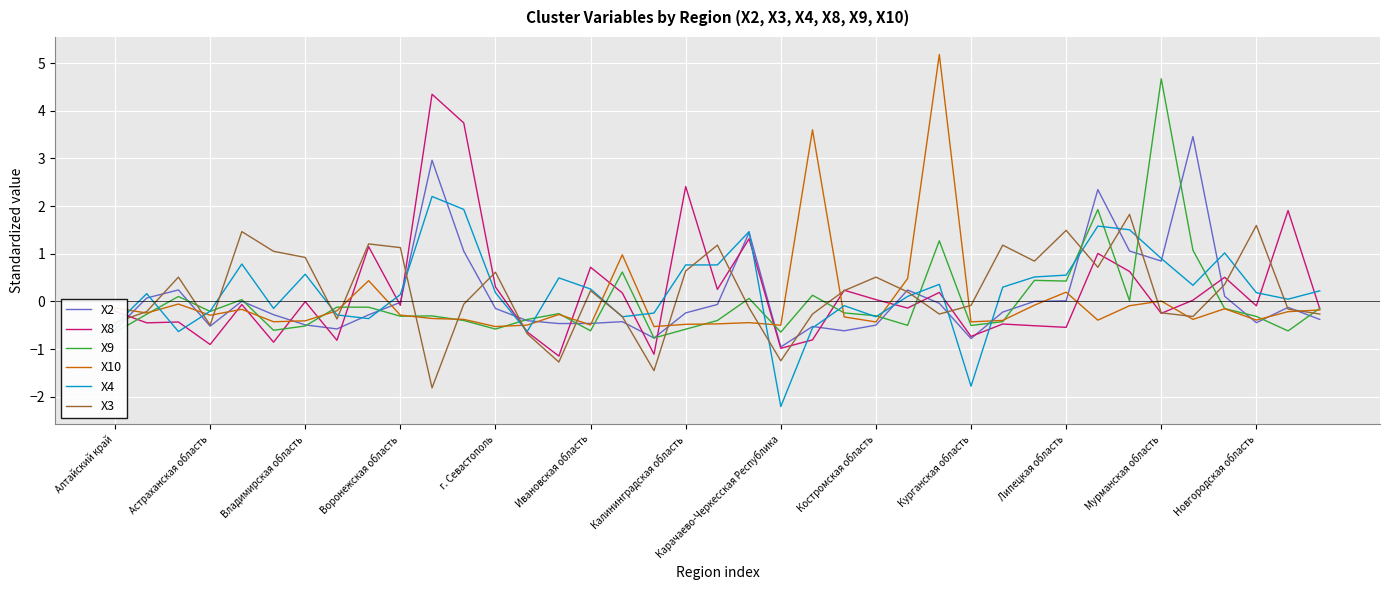

What is the minimum value for X9?

-0.8